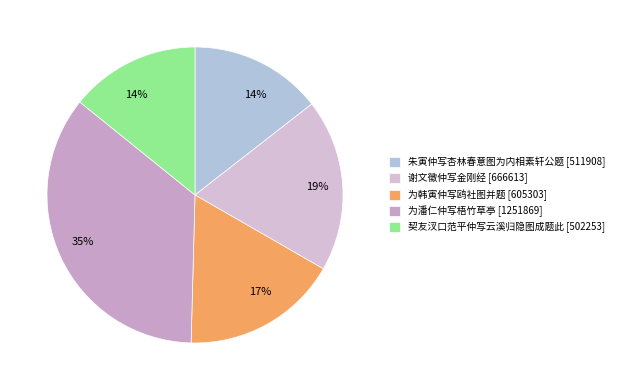

The 为潘仁仲写梧竹草亭 slice represents 26% of the pie. True or false?

False